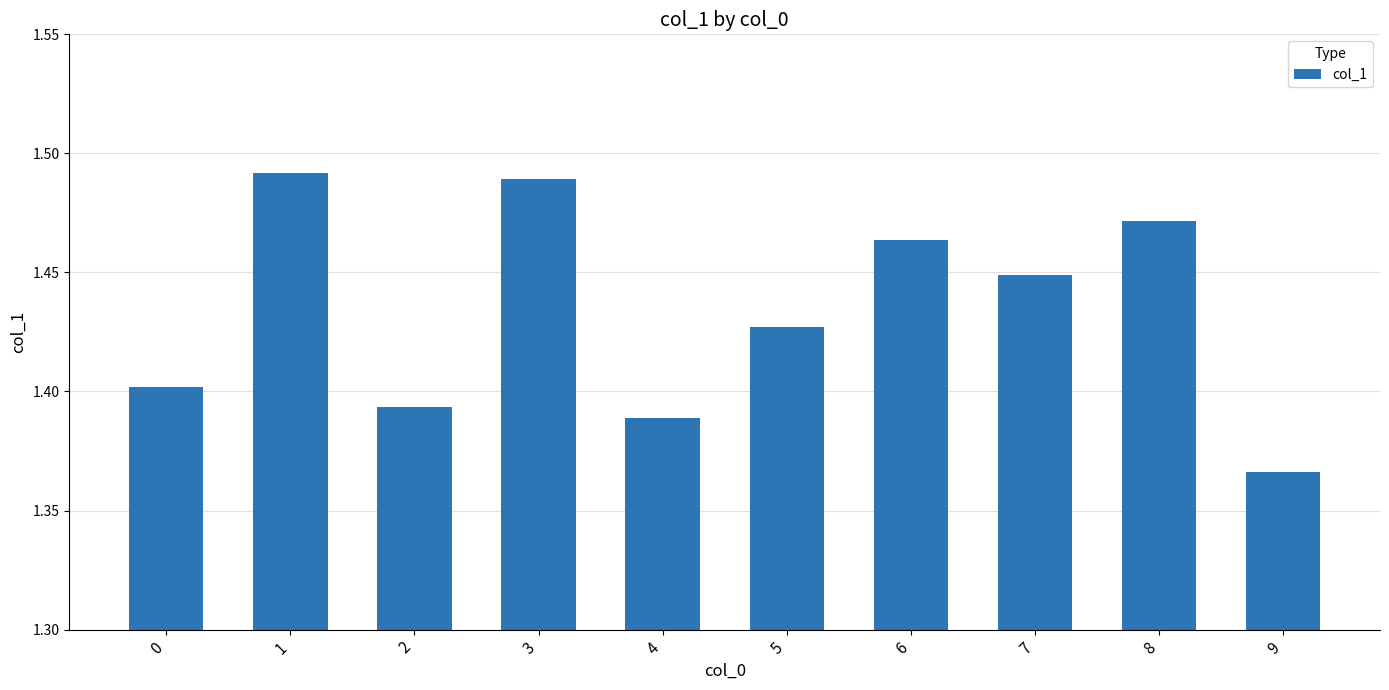

List the labels in order of value, smallest first.

9, 4, 2, 0, 5, 7, 6, 8, 3, 1